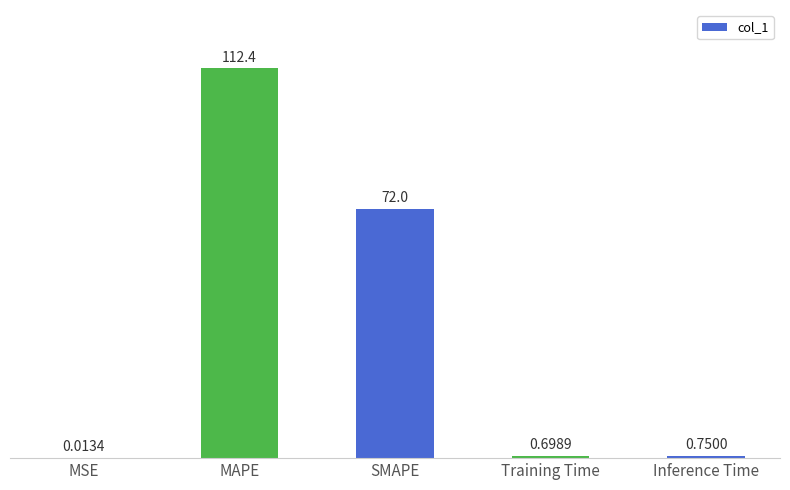

Are the bars grouped side by side (vs. stacked)?

No